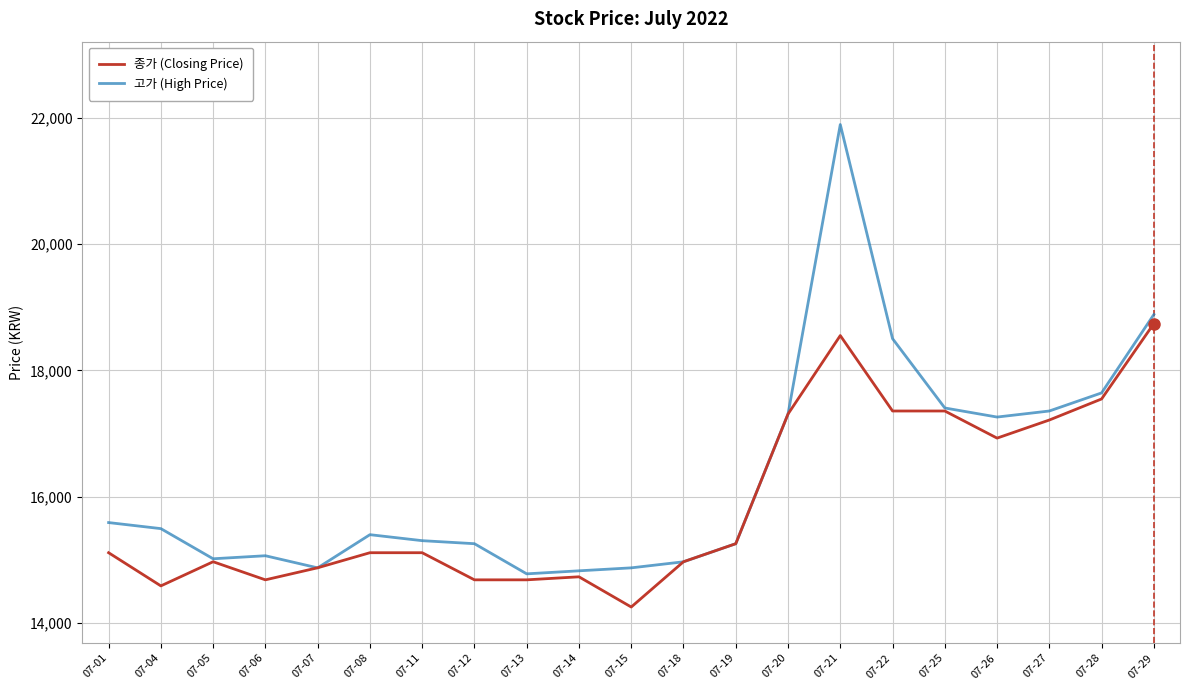

What is the spread (max minus min) of values at 07-15?

621